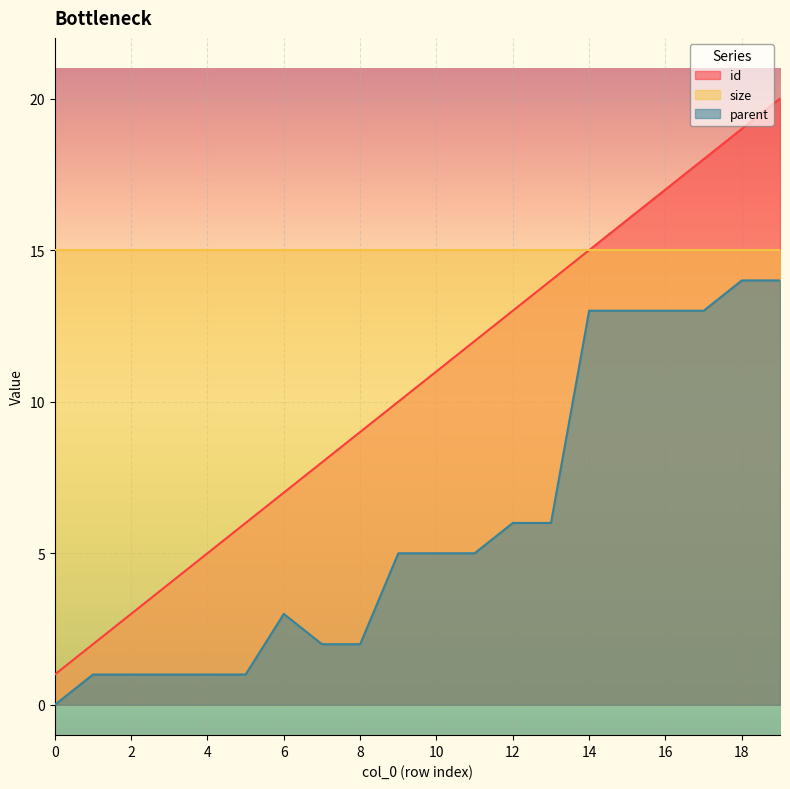

Rank the categories by parent value from lowest to highest.

0, 1, 2, 3, 4, 5, 7, 8, 6, 9, 10, 11, 12, 13, 14, 15, 16, 17, 18, 19